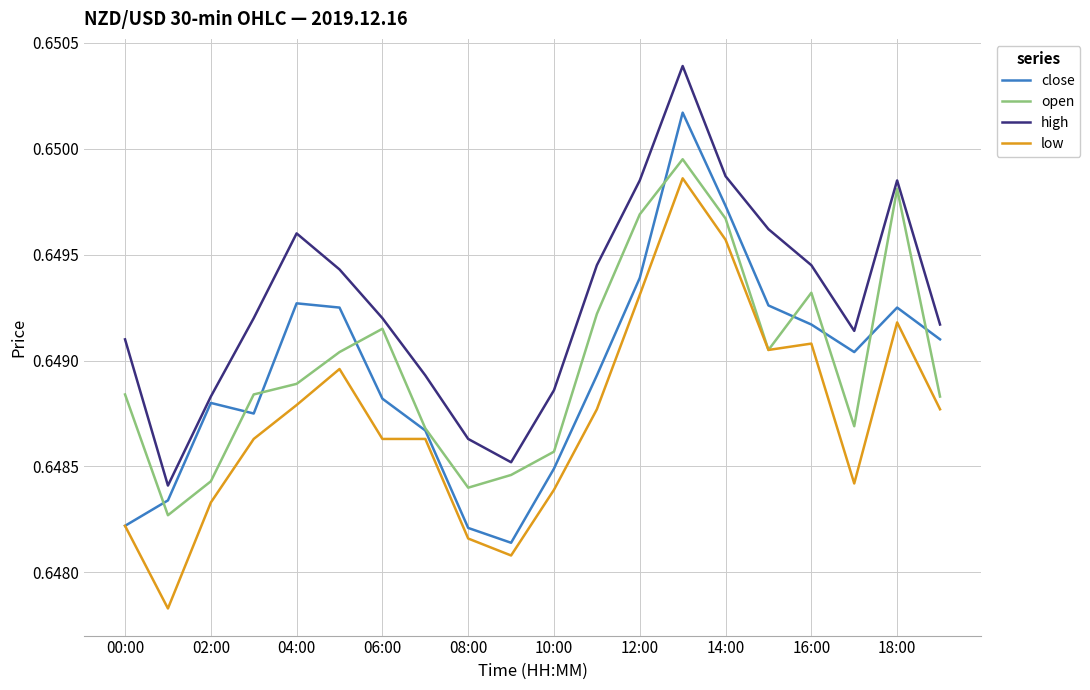

Which series has the largest total across all categories?

high